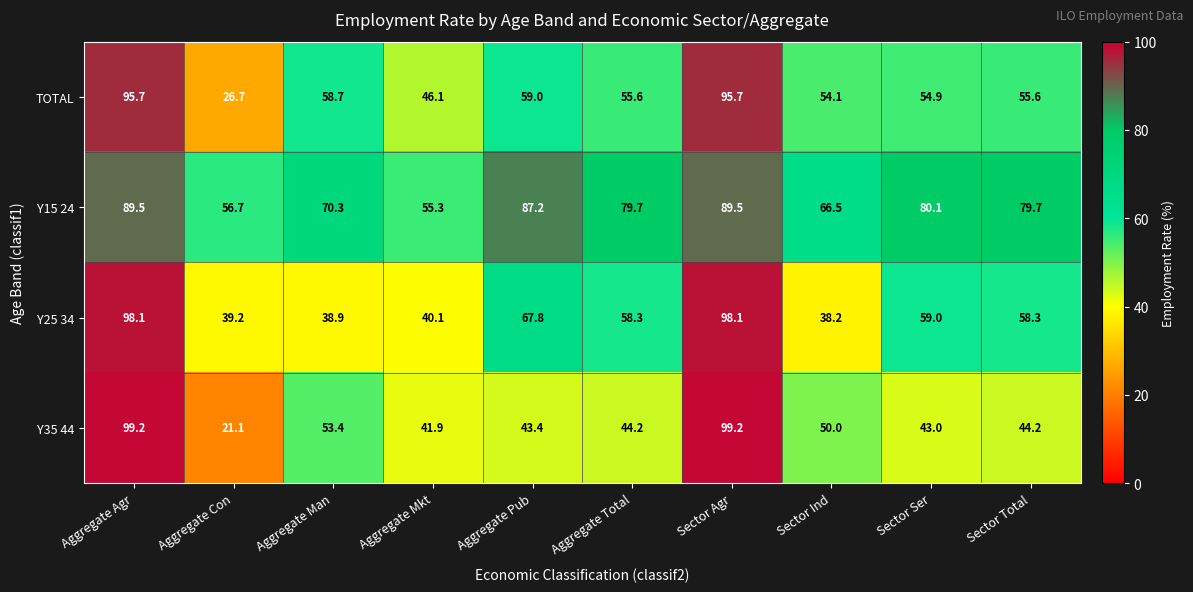

Is it true that Y25 34 equals 59.0 at Sector Ser?

True